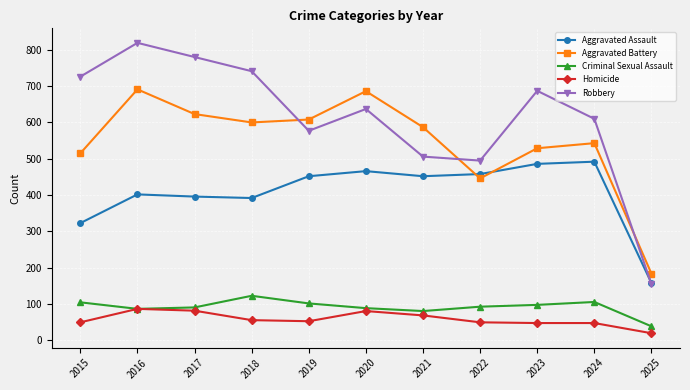

What are all the series names shown in the legend?

Aggravated Assault, Aggravated Battery, Criminal Sexual Assault, Homicide, Robbery